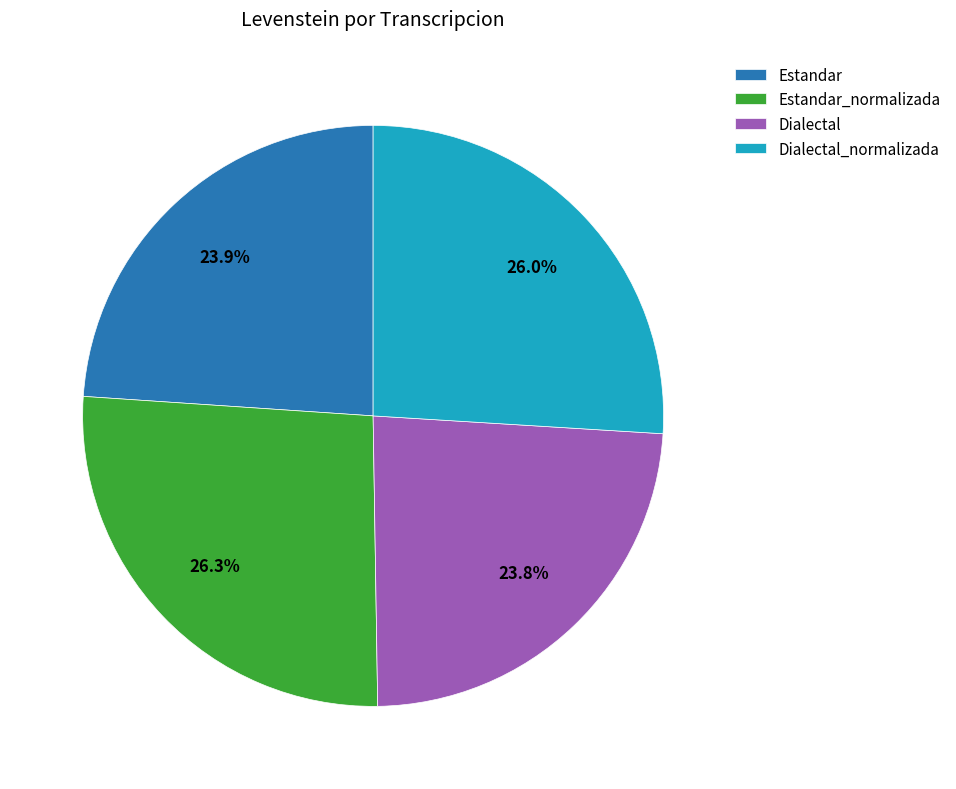

What percentage is the Estandar_normalizada slice, to the nearest percent?

26%